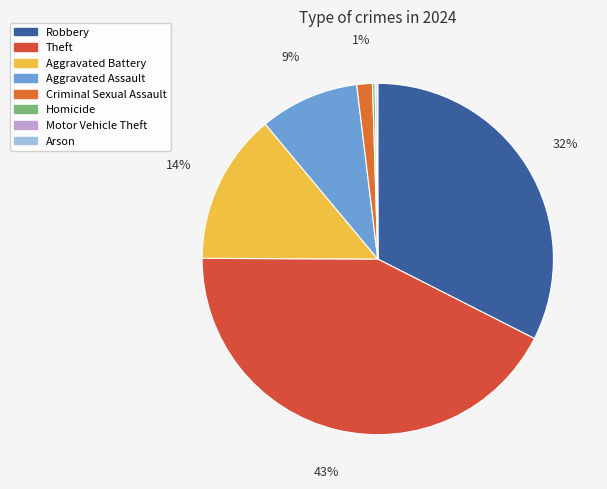

To the nearest percent, what is the difference between the Aggravated Battery and Aggravated Assault slice percentages?

5%